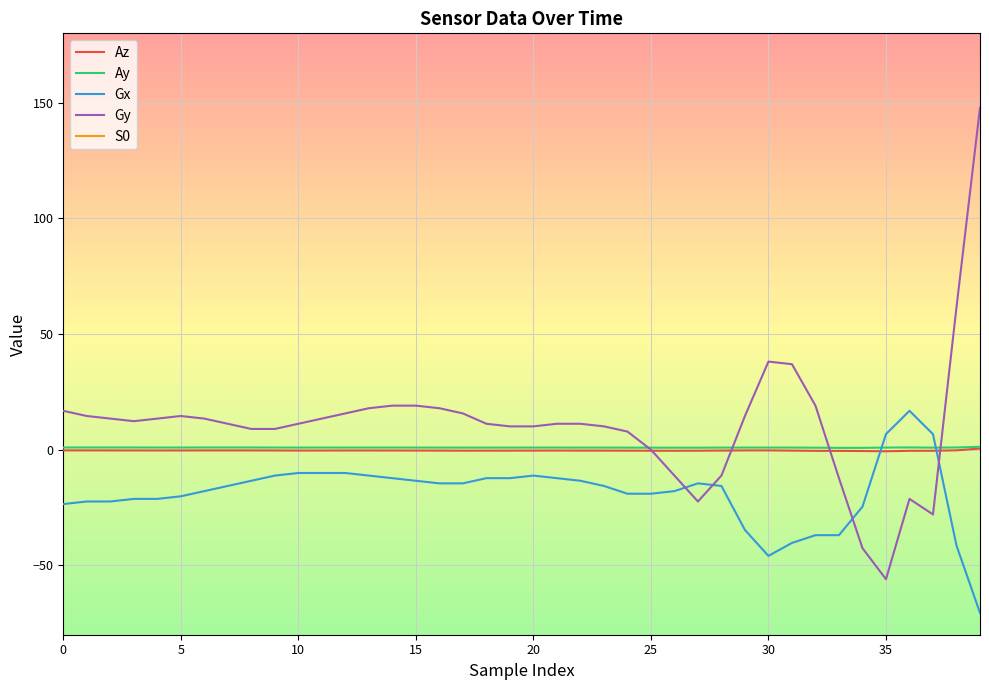

True or false: Az and Ay intersect in this chart.

False